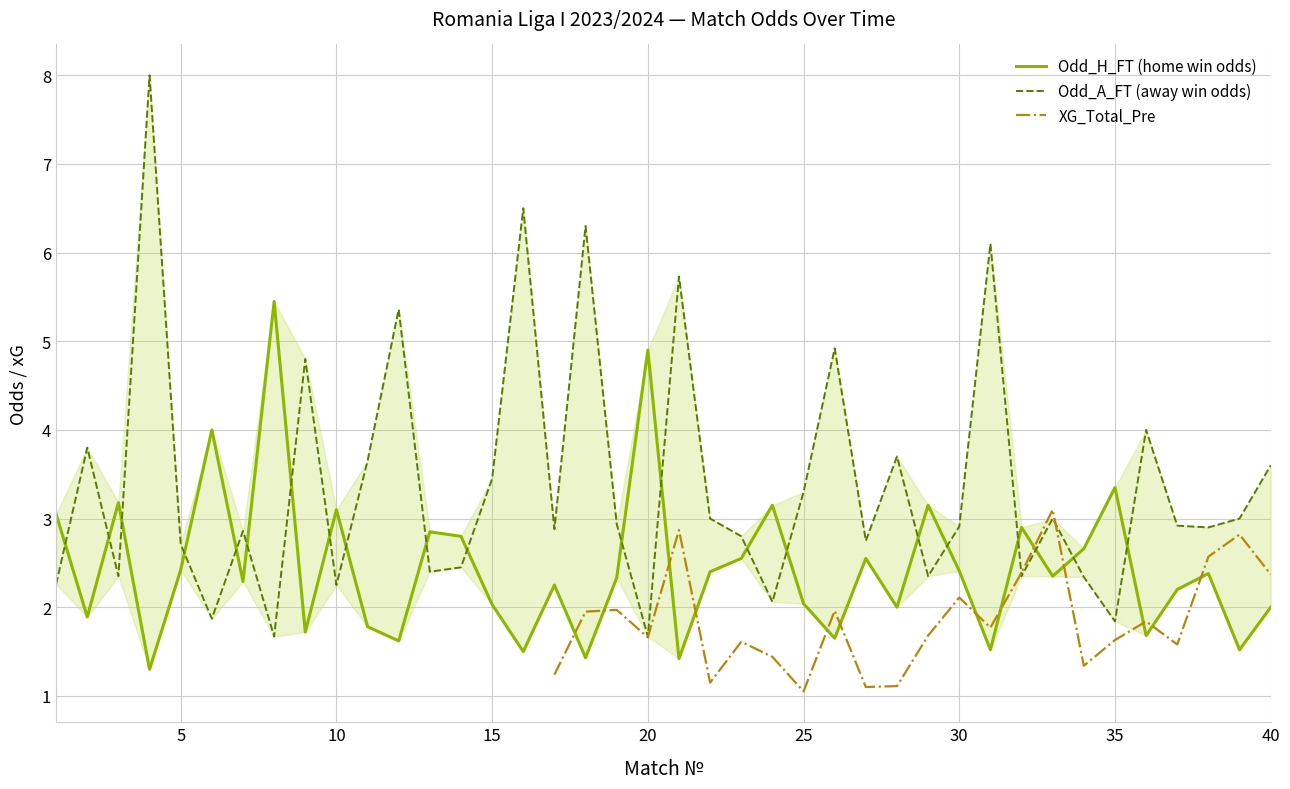

How many data points in XG_Total_Pre are above 1?

24